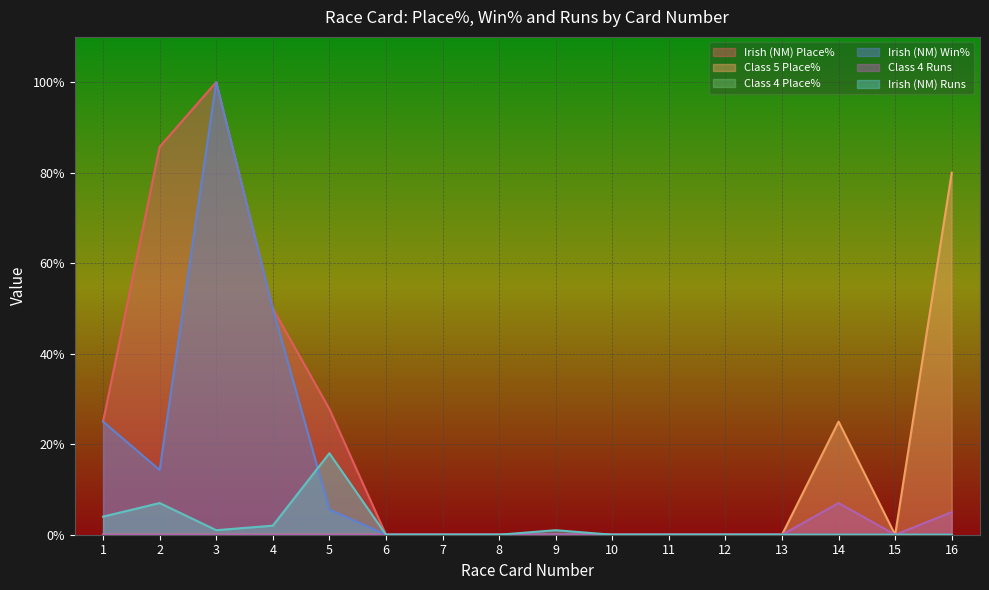

True or false: Irish (NM) Place% and Irish (NM) Win% cross at least once.

False